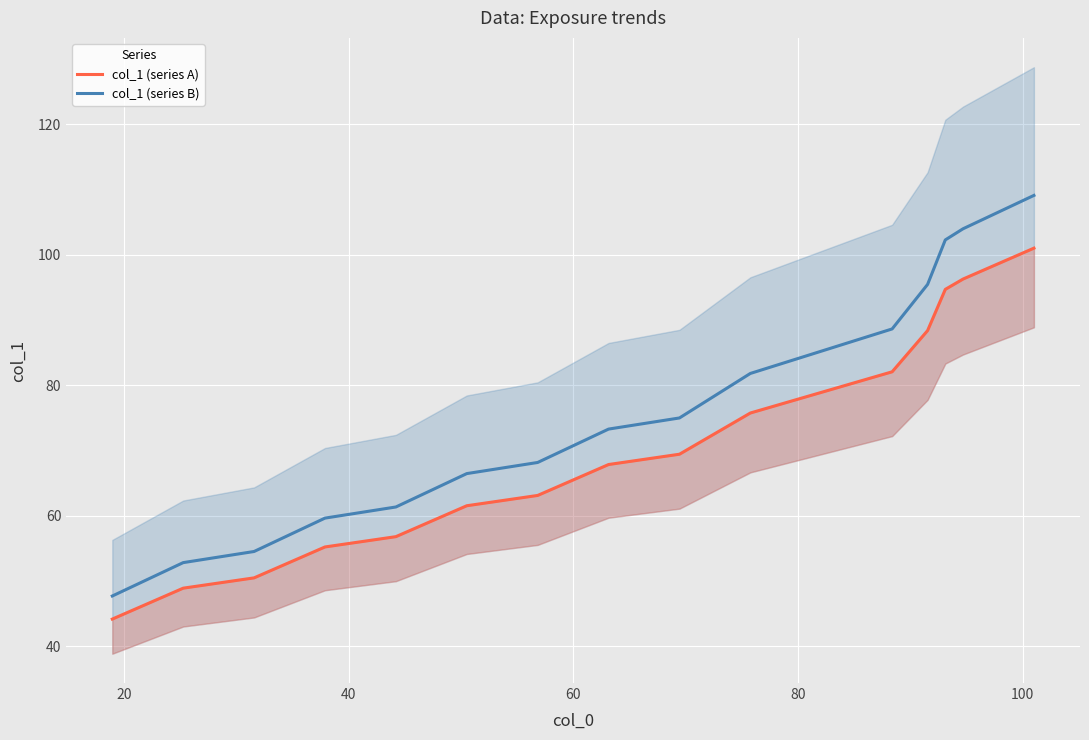

How many values in the col_1 (series B) series are below 74?

8